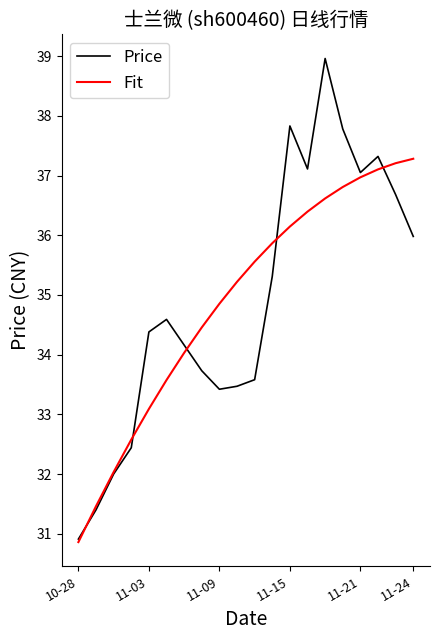

What is the minimum value for Price?

30.9